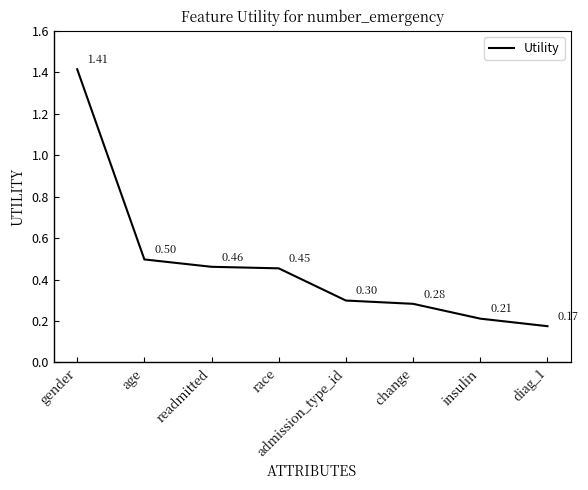

Rank the categories by value from lowest to highest.

diag_1, insulin, change, admission_type_id, race, readmitted, age, gender